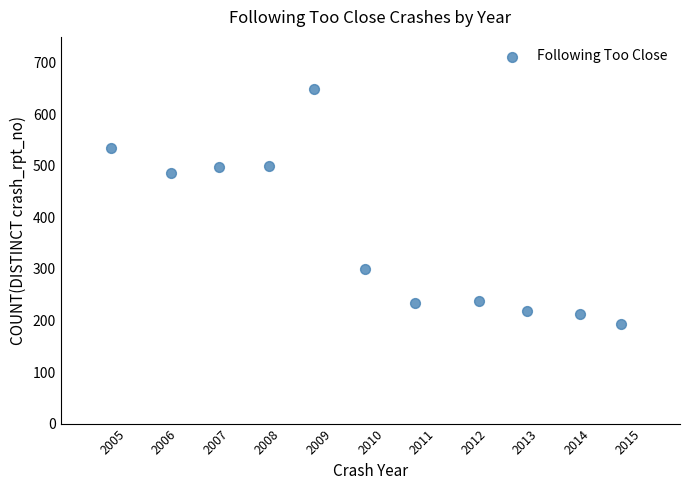

What Y value in the scatter plot is closest to 421?

485.6